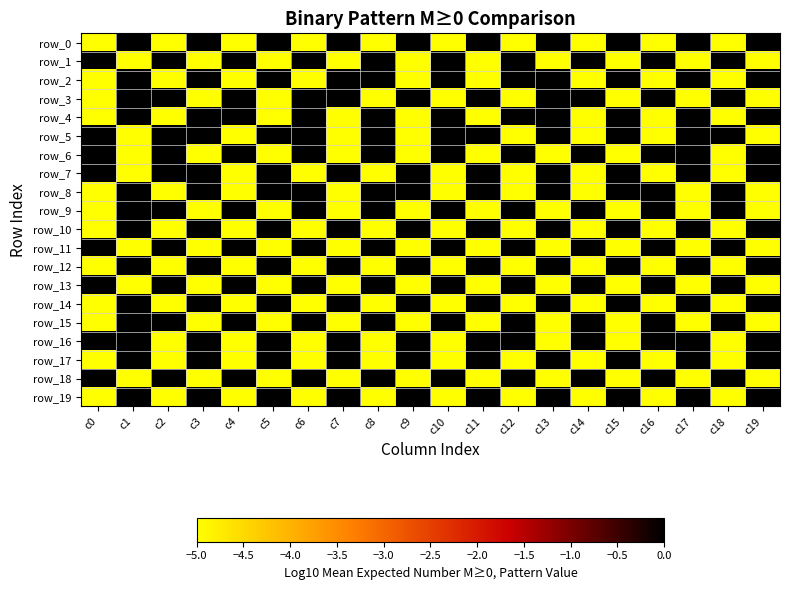

What is the difference between the maximum and minimum values in the row_0 series?

5